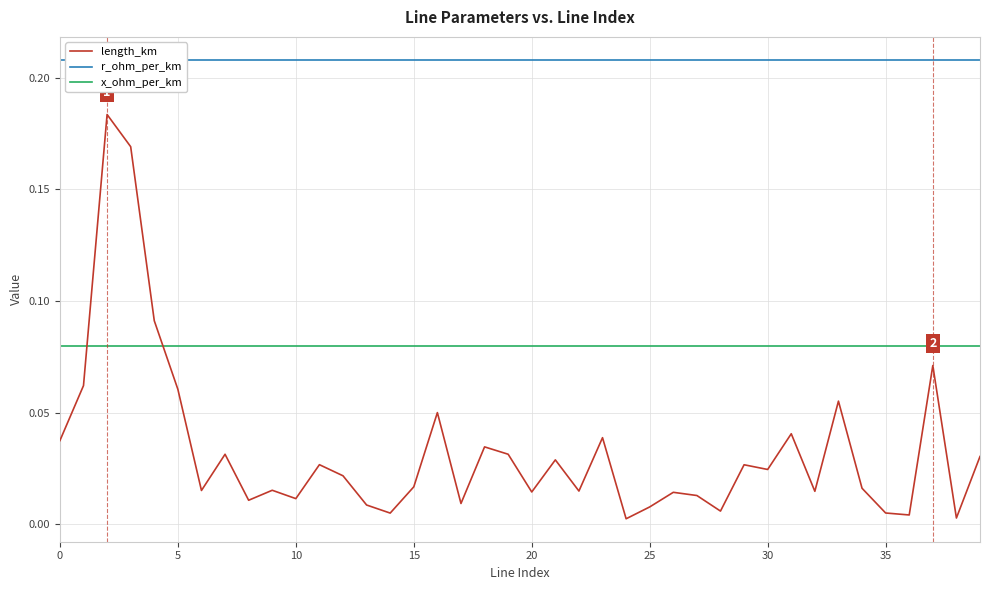

True or false: x_ohm_per_km has more than 2 points higher than both neighbors.

False